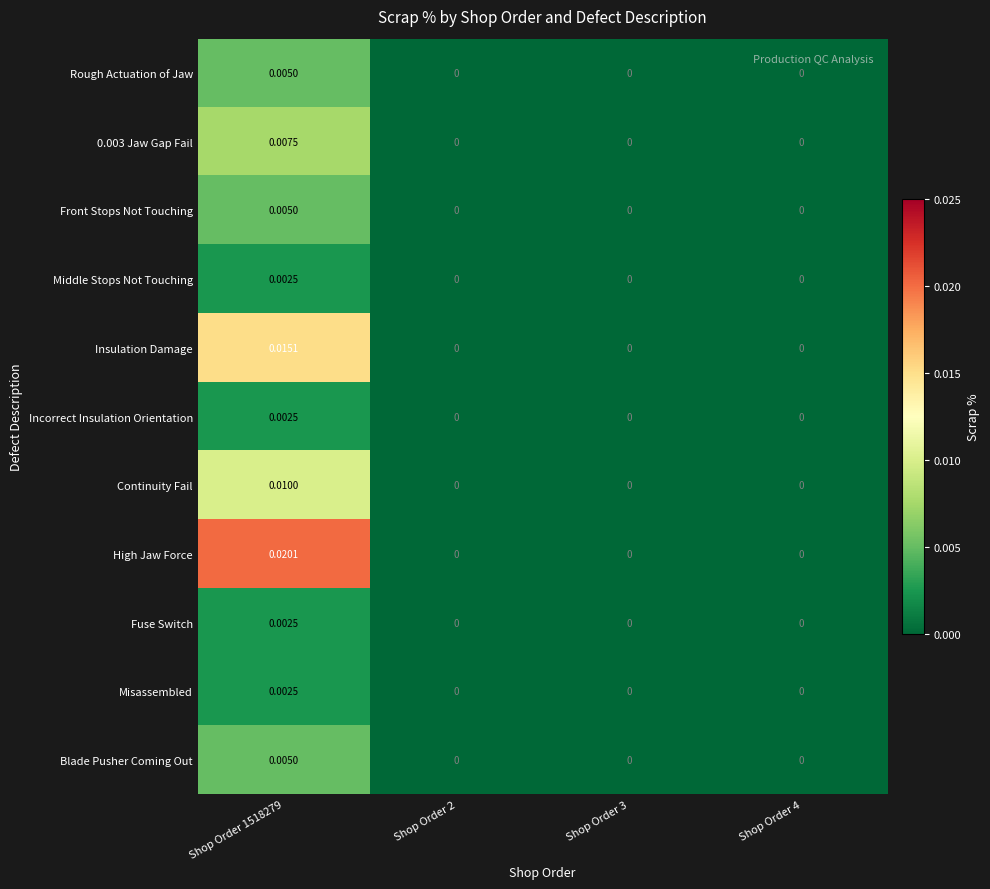

Which series has the largest total across all categories?

High Jaw Force